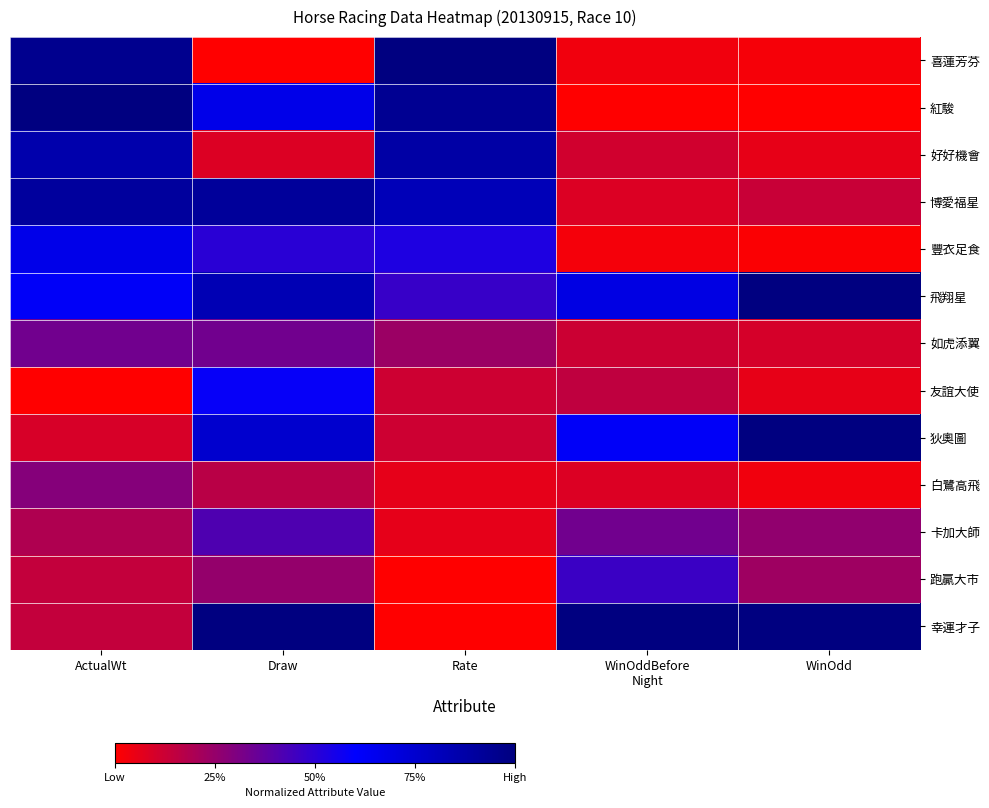

At how many categories does at least one series exceed 0?

5